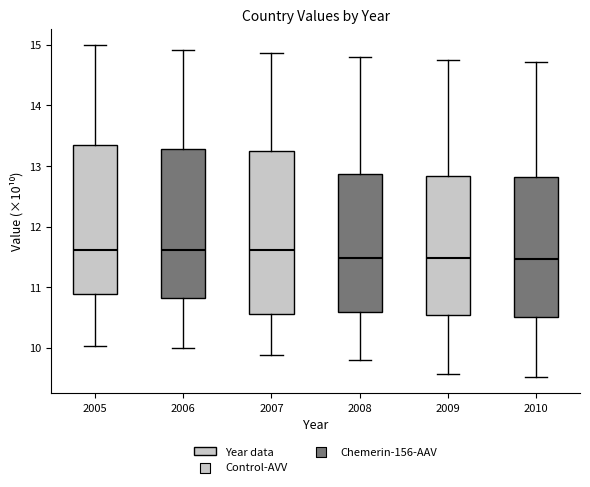

Reading left to right, transcribe this box plot: for each box, give where its median line is, the range the box spans, and where its two whiskers end, as read against the y-axis. The values are not printed on the chart, so give them approximately, as read against the axis.

2005: median 11.6, box 10.9 to 13.3, whiskers 10.0 to 15.0
2006: median 11.6, box 10.8 to 13.3, whiskers 10.0 to 14.9
2007: median 11.6, box 10.6 to 13.2, whiskers 9.9 to 14.9
2008: median 11.5, box 10.6 to 12.9, whiskers 9.8 to 14.8
2009: median 11.5, box 10.5 to 12.8, whiskers 9.6 to 14.8
2010: median 11.5, box 10.5 to 12.8, whiskers 9.5 to 14.7